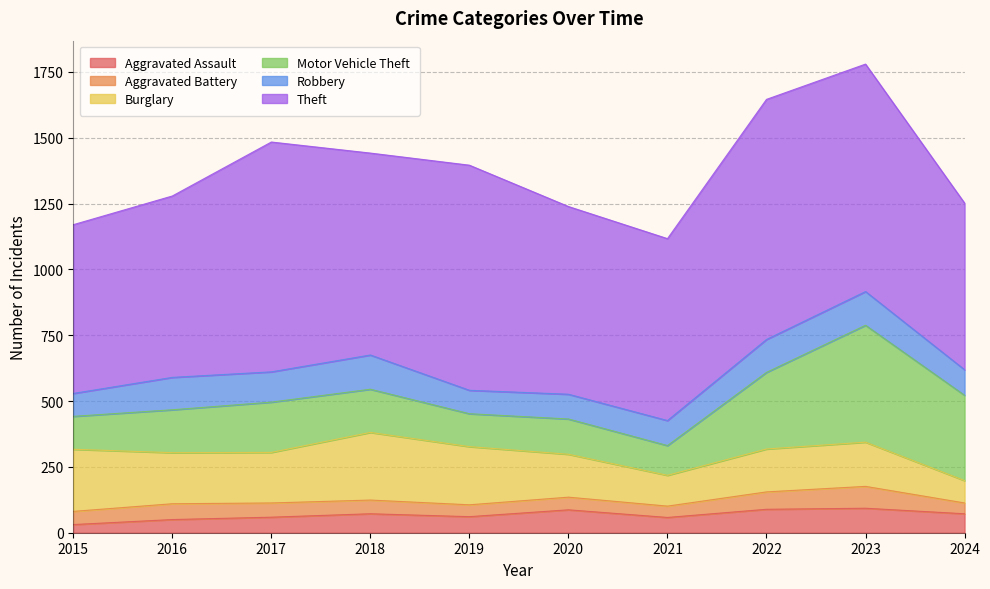

Which series changed the most between 2017 and 2020?

Theft